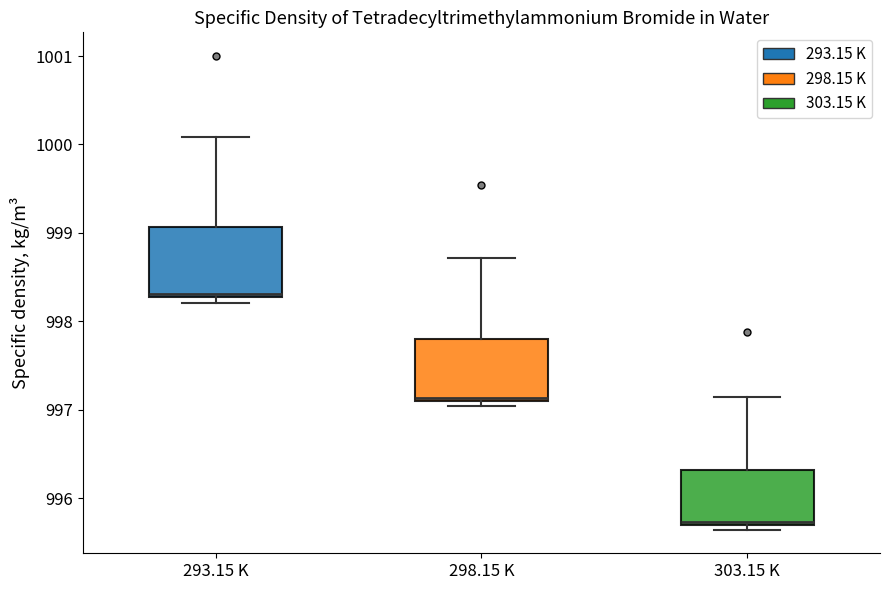

Where is the upper edge of the box for 293.15 K on the y-axis? The values are not printed on the chart, so give them approximately, as read against the axis.

999.1